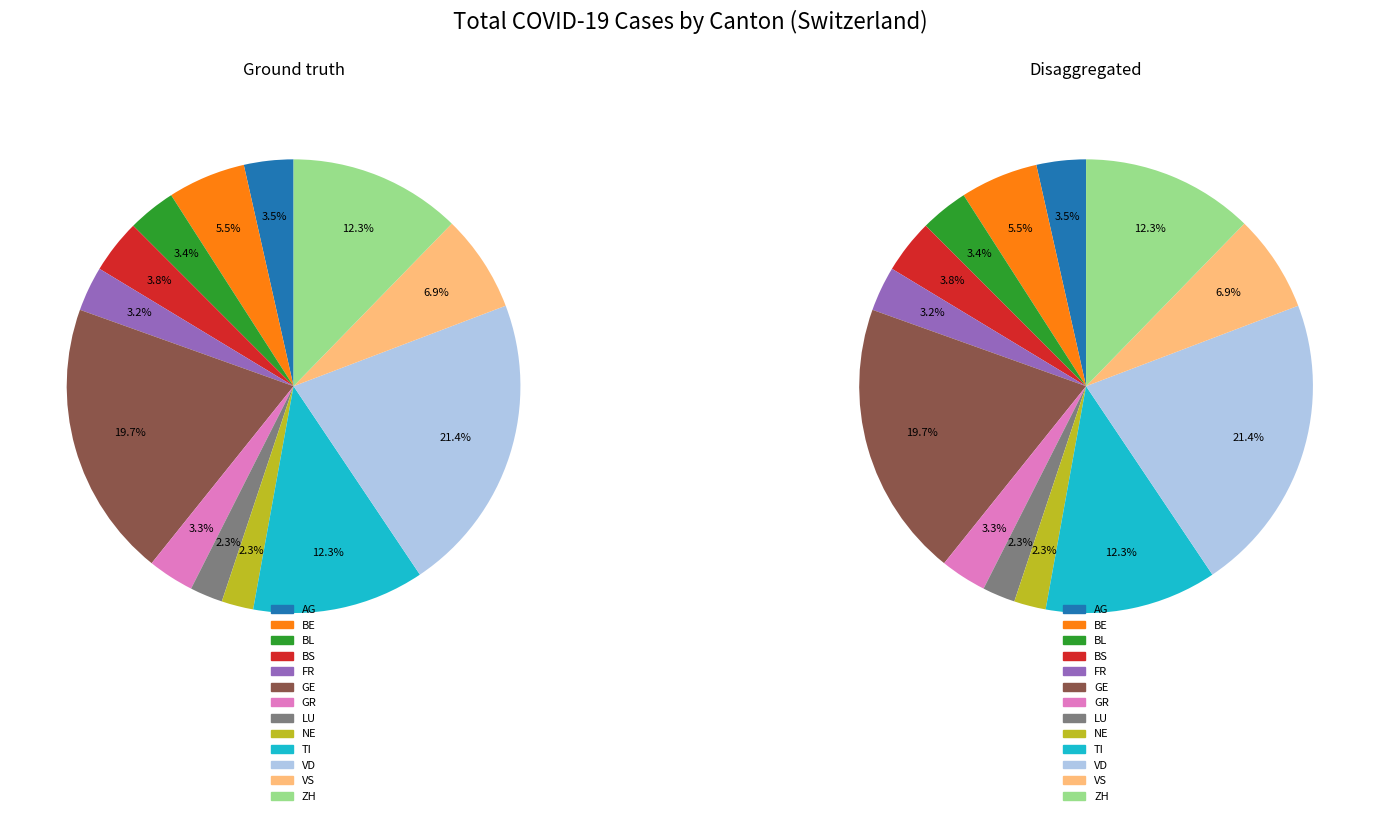

Count the number of slices in the pie.

13